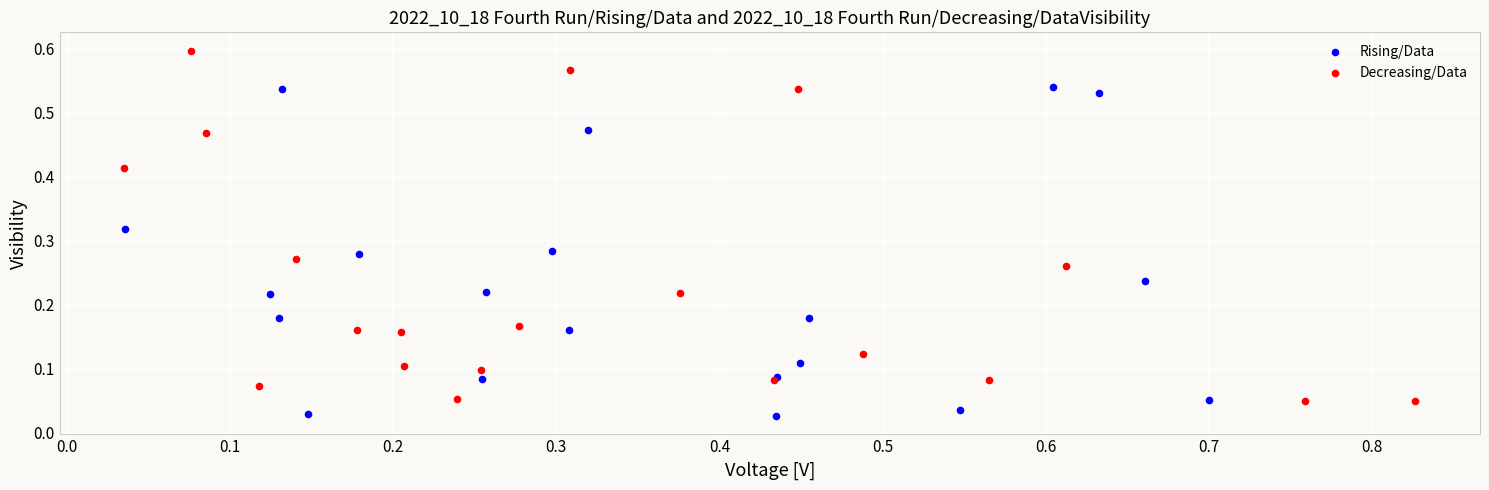

Which series has the largest Y range (max minus min)?

Decreasing/Data